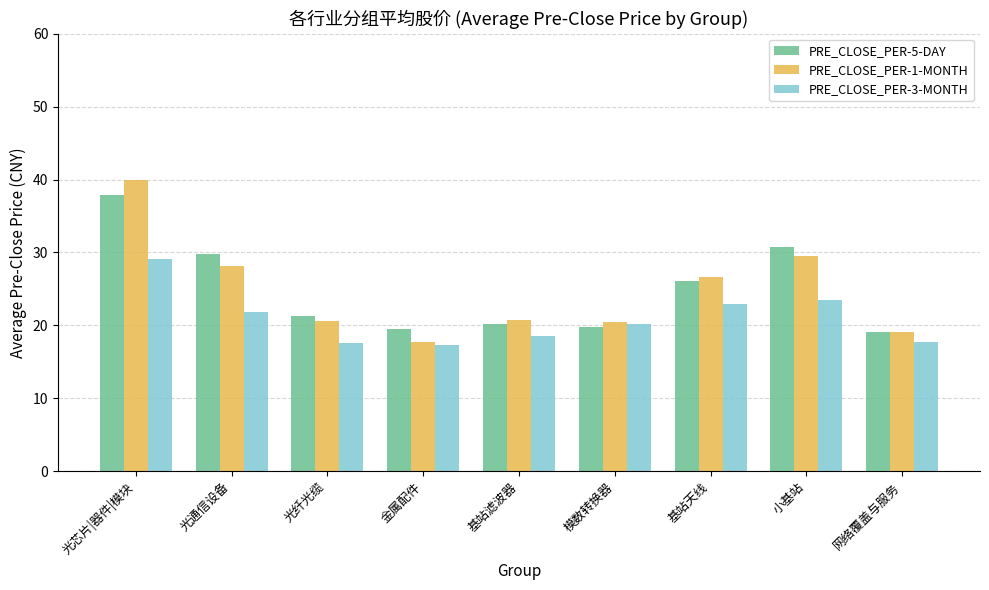

Which series has the largest range (max minus min)?

PRE_CLOSE_PER-1-MONTH